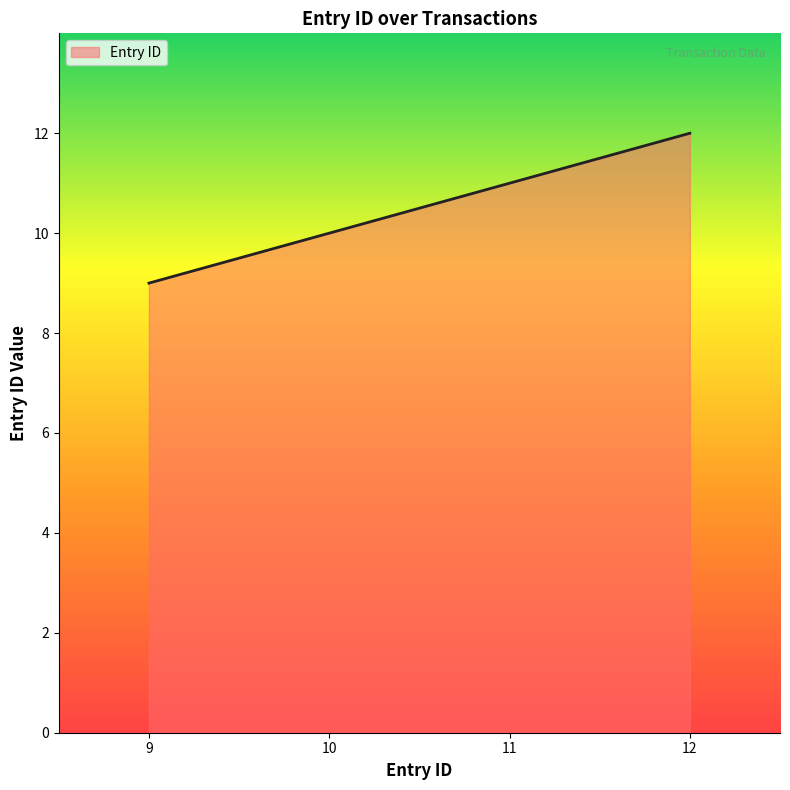

What is the difference between the maximum and minimum values?

3